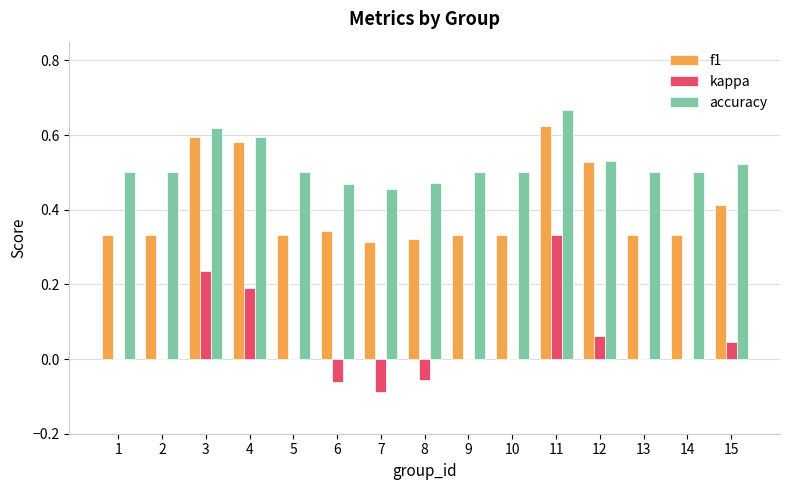

True or false: accuracy has a value of 0.5 at 2.

True